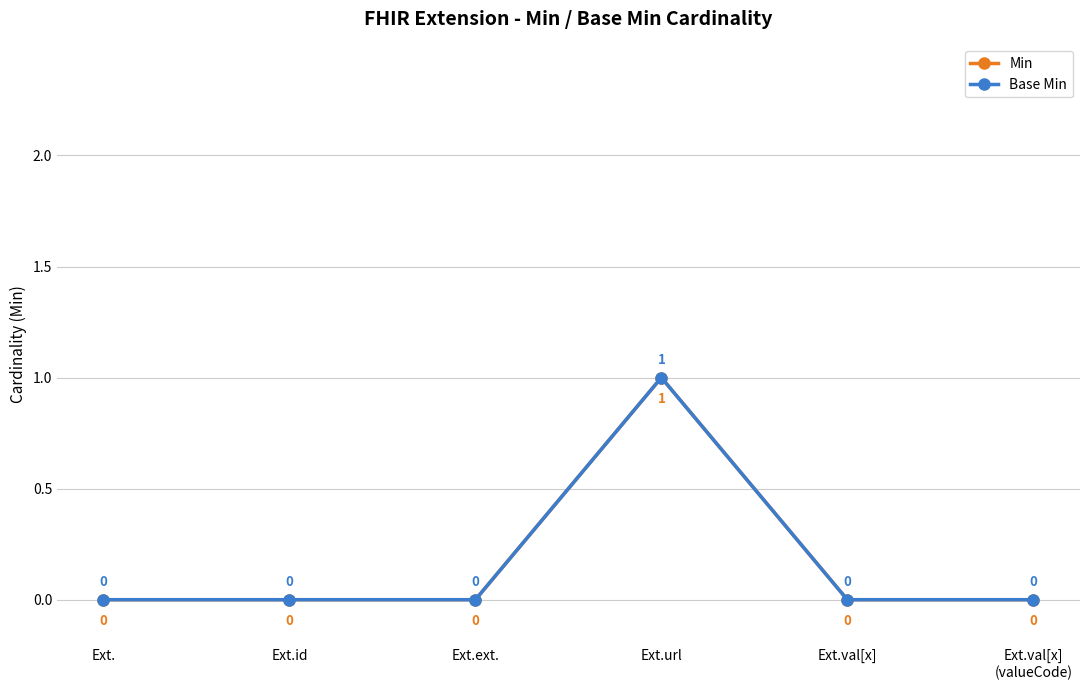

The value of Base Min at Ext.val[x]
(valueCode) is -1. True or false?

False